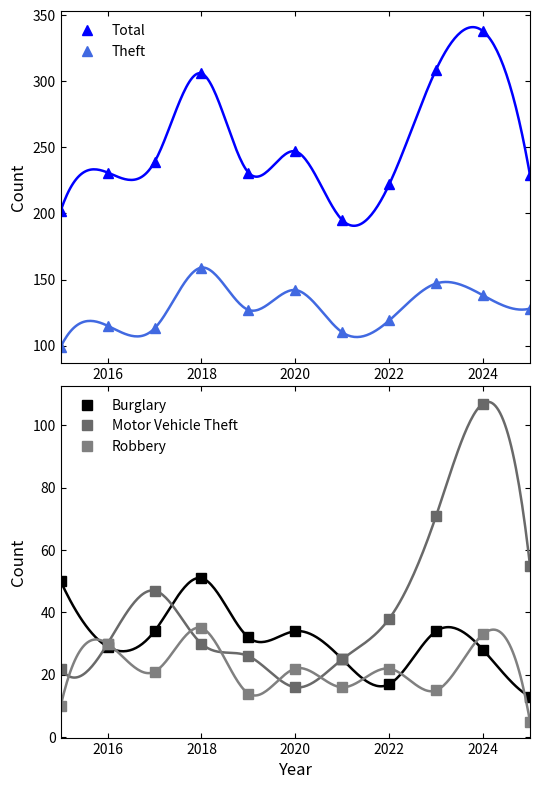

At which label does Motor Vehicle Theft reach its peak?

2024